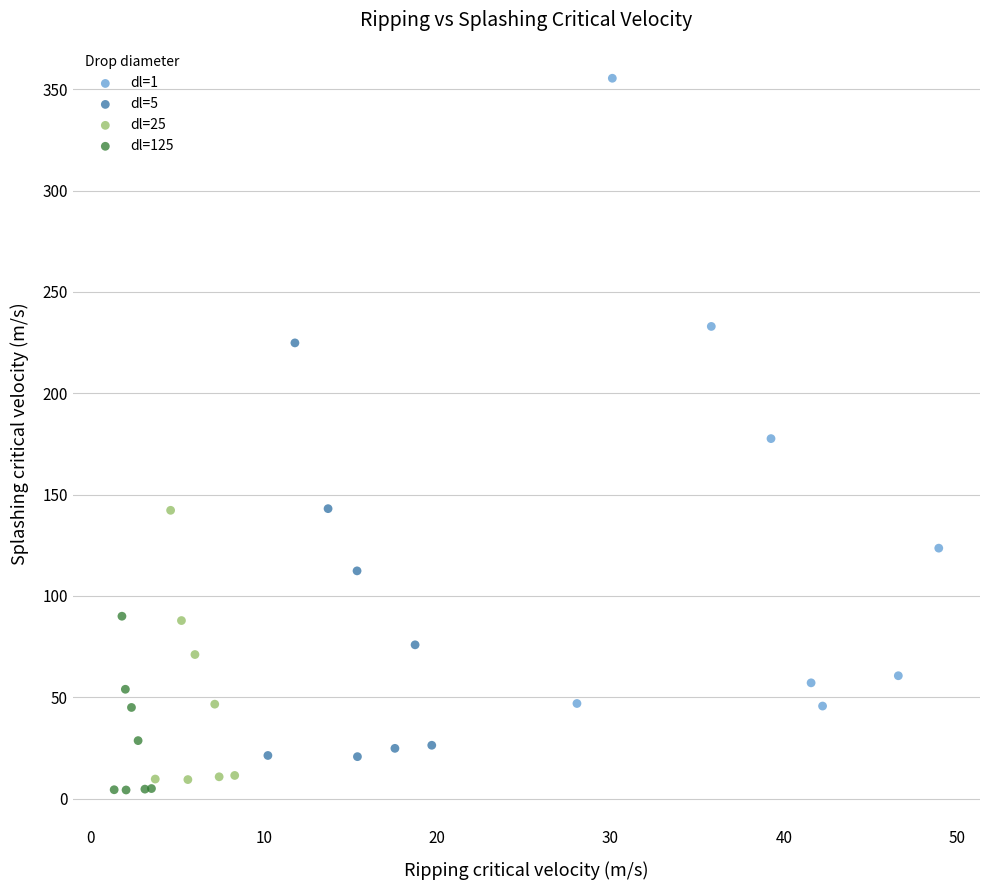

Which series reaches the maximum Y coordinate?

dl=1